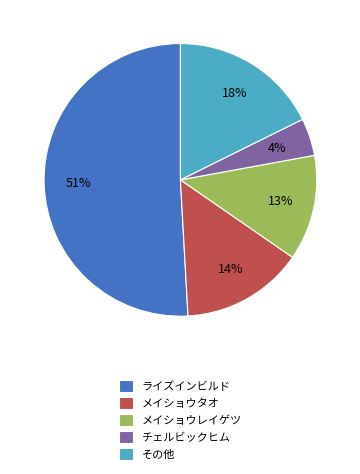

Count the number of slices in the pie.

5